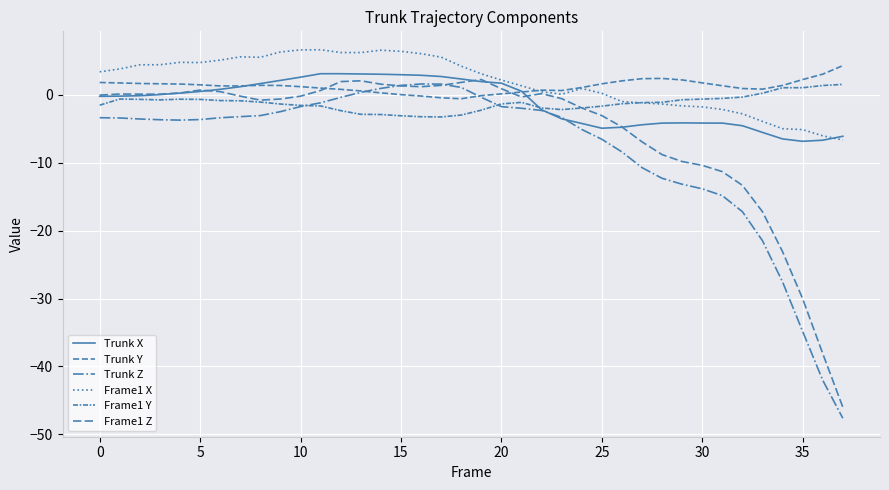

How many negative values does the Trunk Z series have?

32